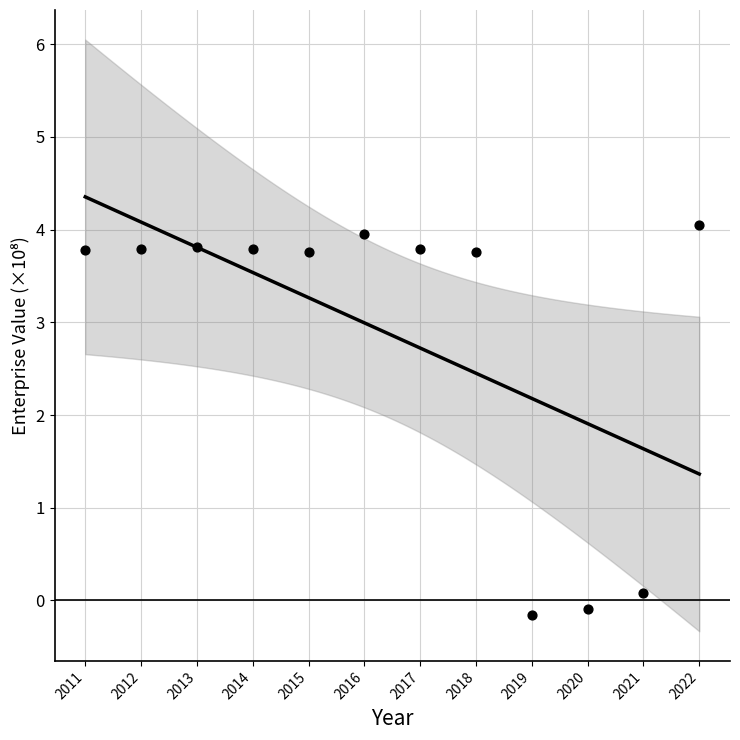

What is the average Y value?

2.9